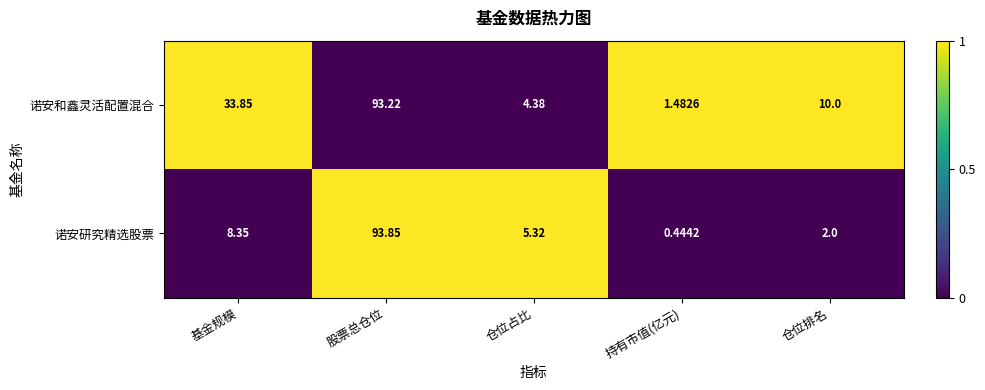

Which label corresponds to the largest value in the chart?

股票总仓位